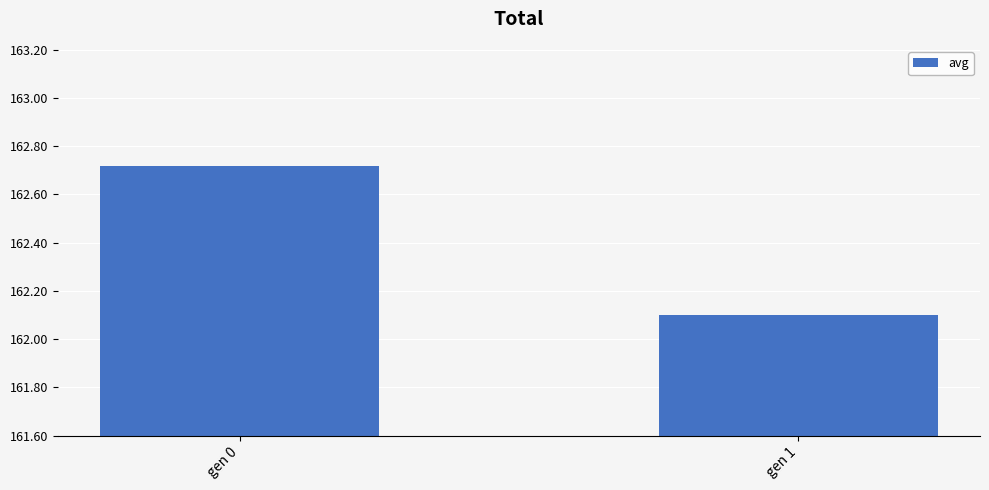

Reading left to right, list all the values displayed in this chart.

162.7	162.1